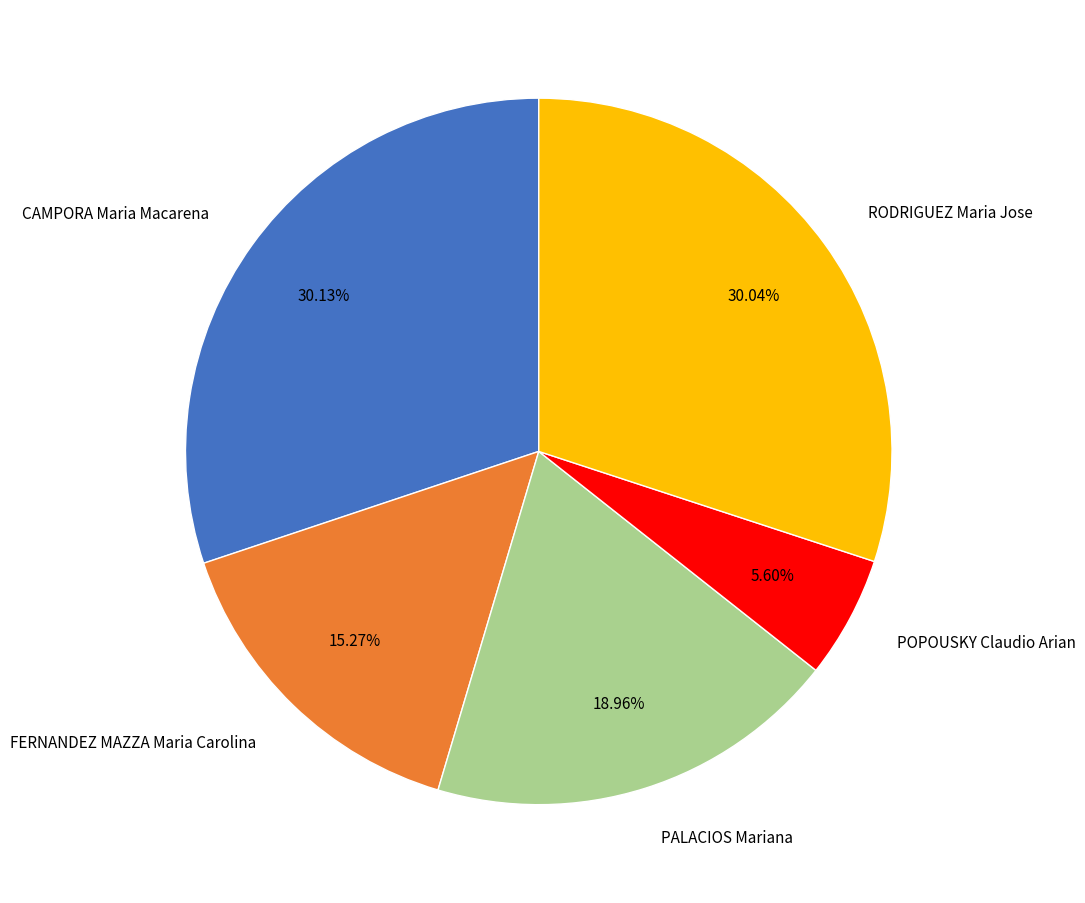

Does PALACIOS Mariana account for over 50% of the chart?

No